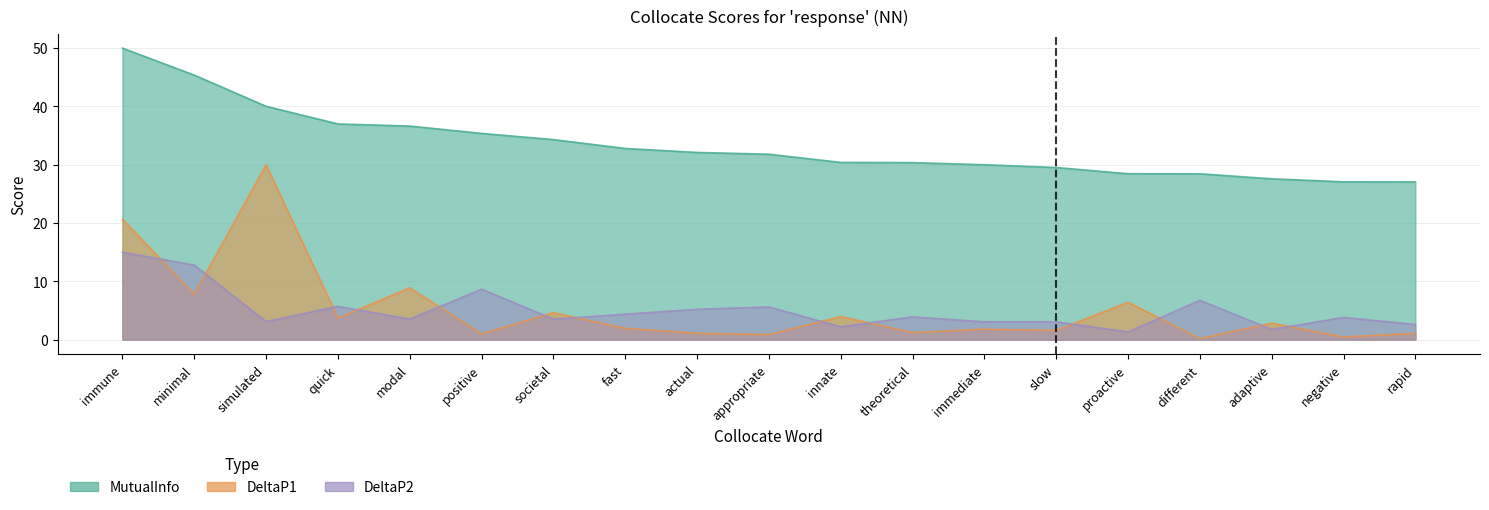

The DeltaP2 series shows 3.1 at immediate. True or false?

True